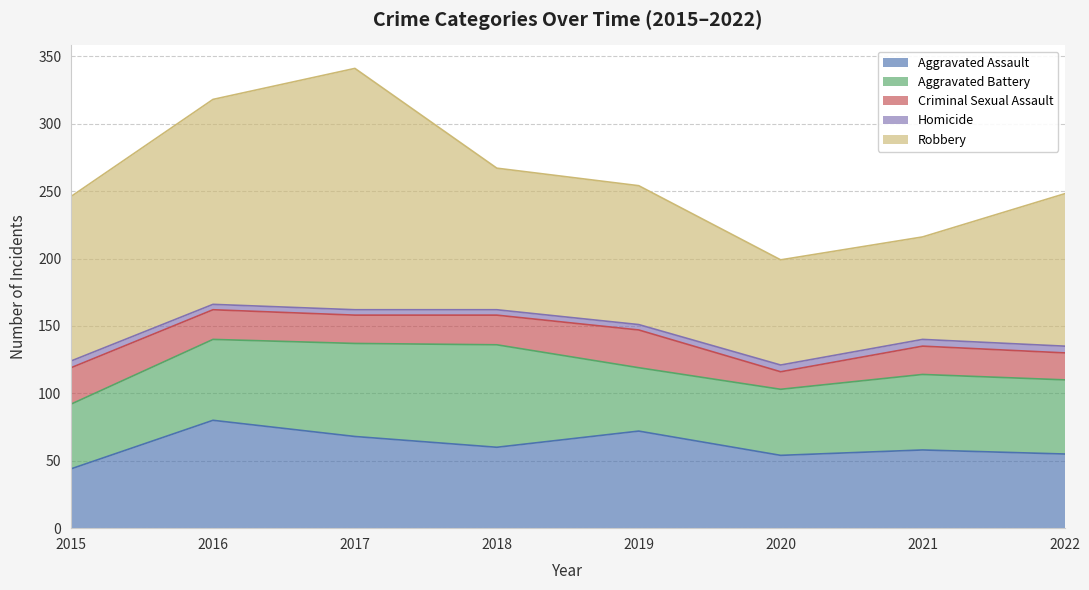

What is the maximum value for Robbery?

179